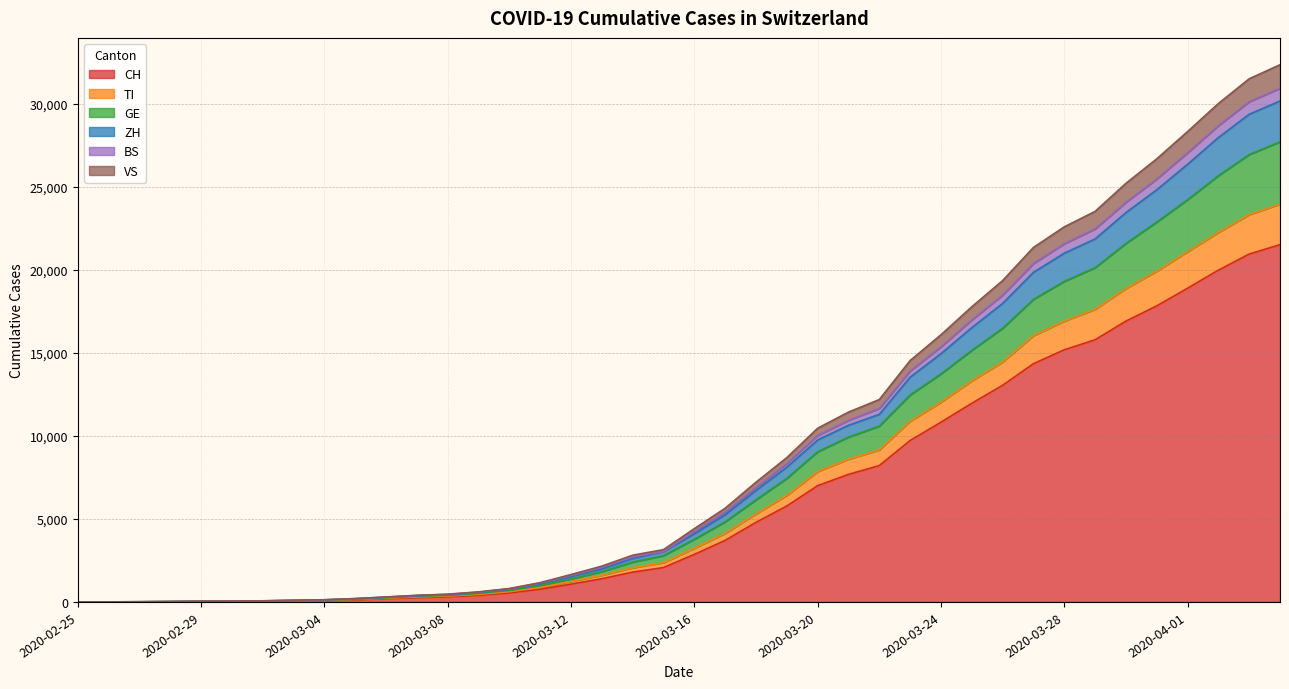

What are all the series names shown in the legend?

CH, TI, GE, ZH, BS, VS